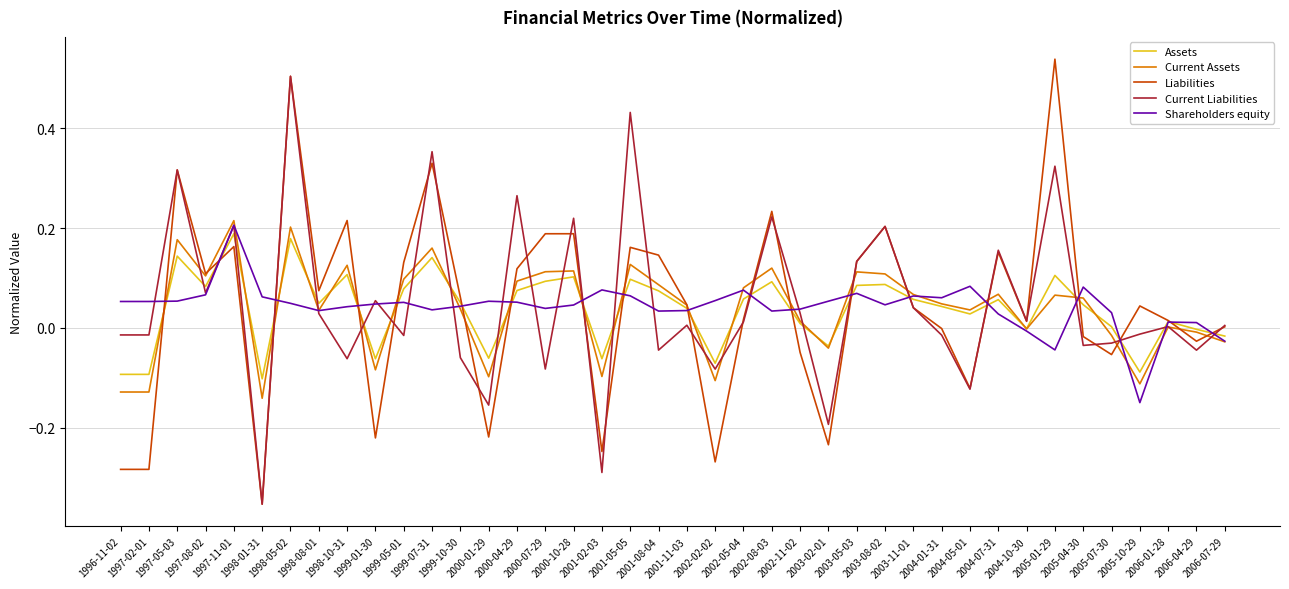

Which series has the largest range (max minus min)?

Liabilities